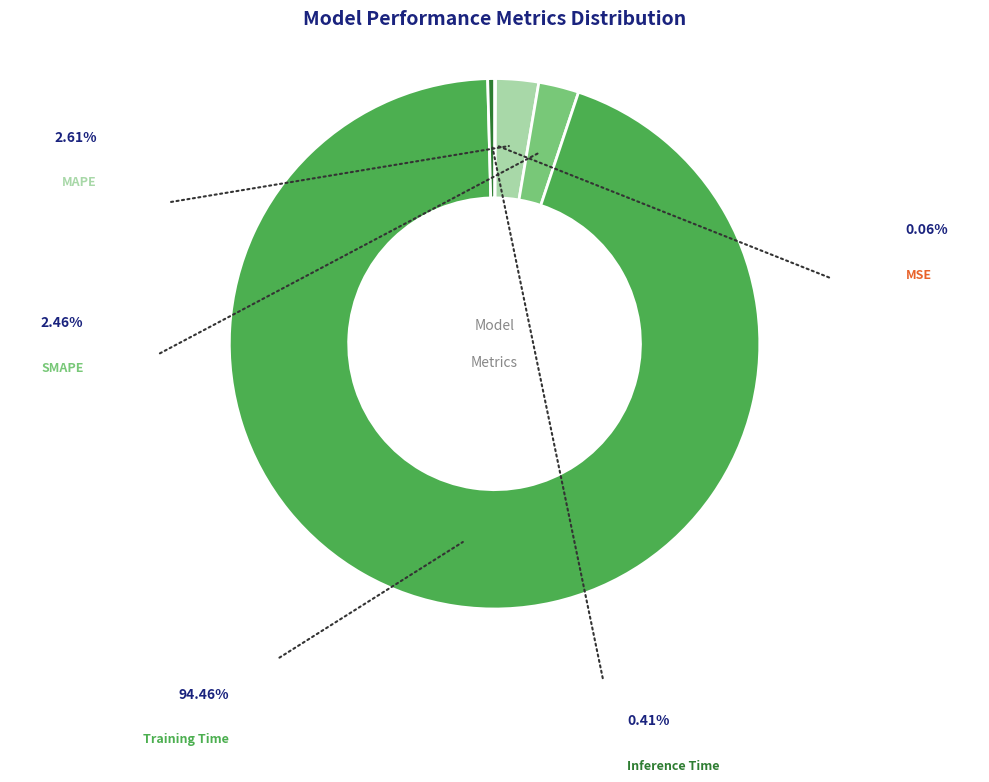

What is the smallest slice in the pie chart?

MSE